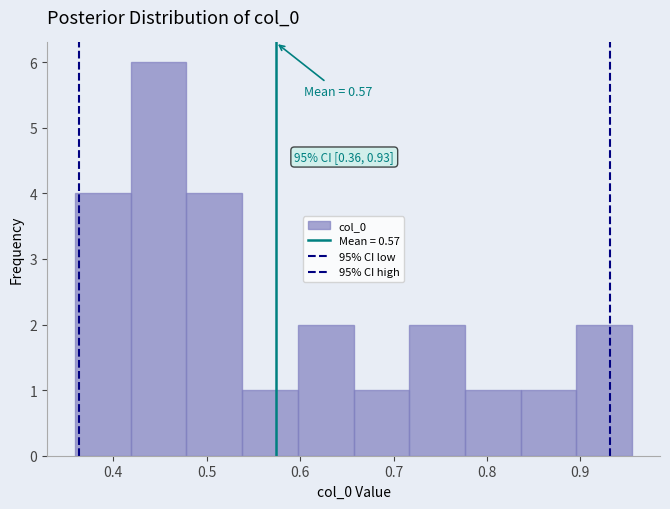

Which range on the x-axis has the tallest bar?

0.42 to 0.48